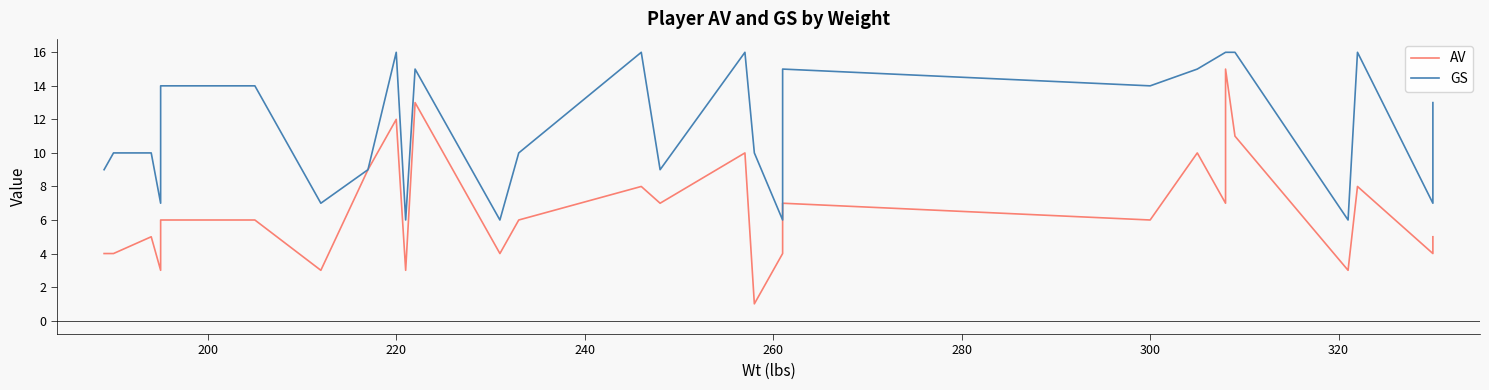

Reading right to left, extract all data points from this chart.

AV: 5	4	8	3	11	15	7	10	6	7	4	1	10	7	8	6	4	13	3	12	9	3	6	6	3	5	4	4
GS: 13	7	16	6	16	16	16	15	14	15	6	10	16	9	16	10	6	15	6	16	9	7	14	14	7	10	10	9